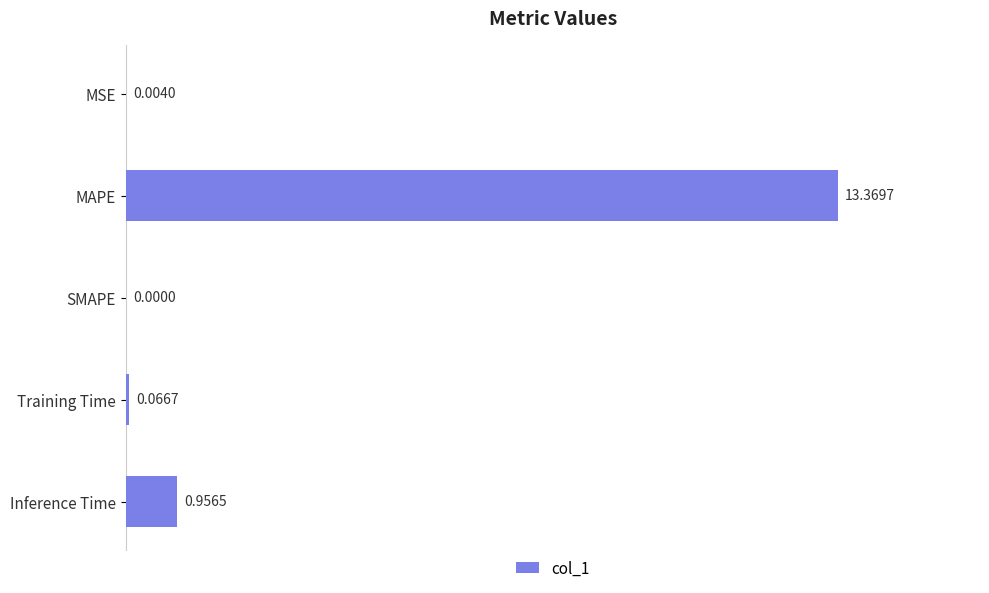

How many positive values are there?

4